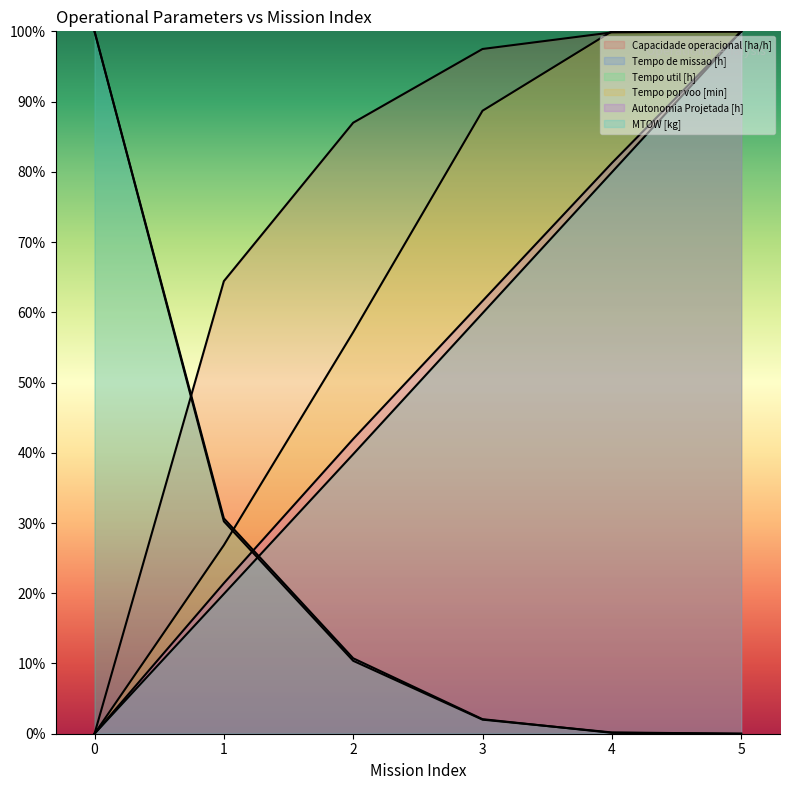

What is the difference between the maximum and second lowest values in the Capacidade operacional [ha/h] series?

0.4